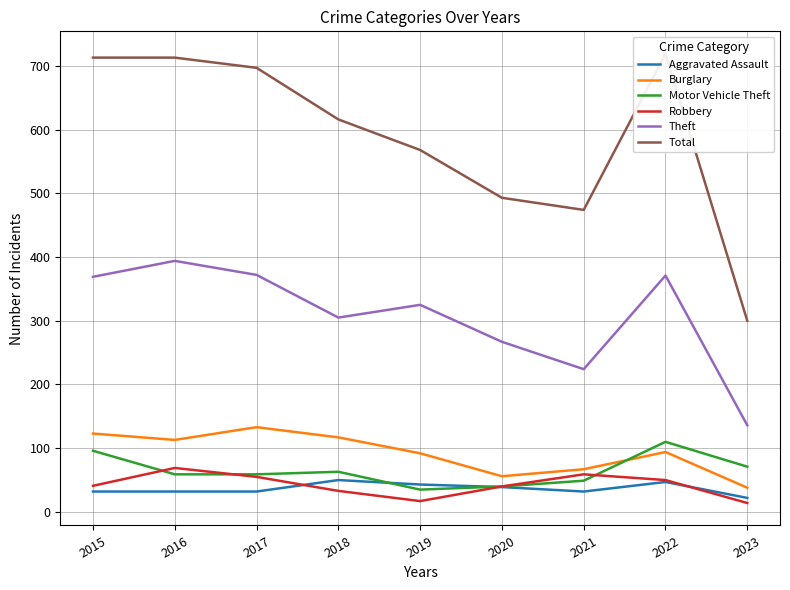

Reading left to right, transcribe all the data shown in this chart.

Aggravated Assault: 32	32	32	50	43	39	32	47	22
Burglary: 123	113	133	117	92	56	67	94	38
Motor Vehicle Theft: 96	59	59	63	35	40	49	110	71
Robbery: 41	69	55	33	17	40	59	50	14
Theft: 369	394	372	305	325	267	224	371	136
Total: 713	713	697	616	568	493	474	719	300